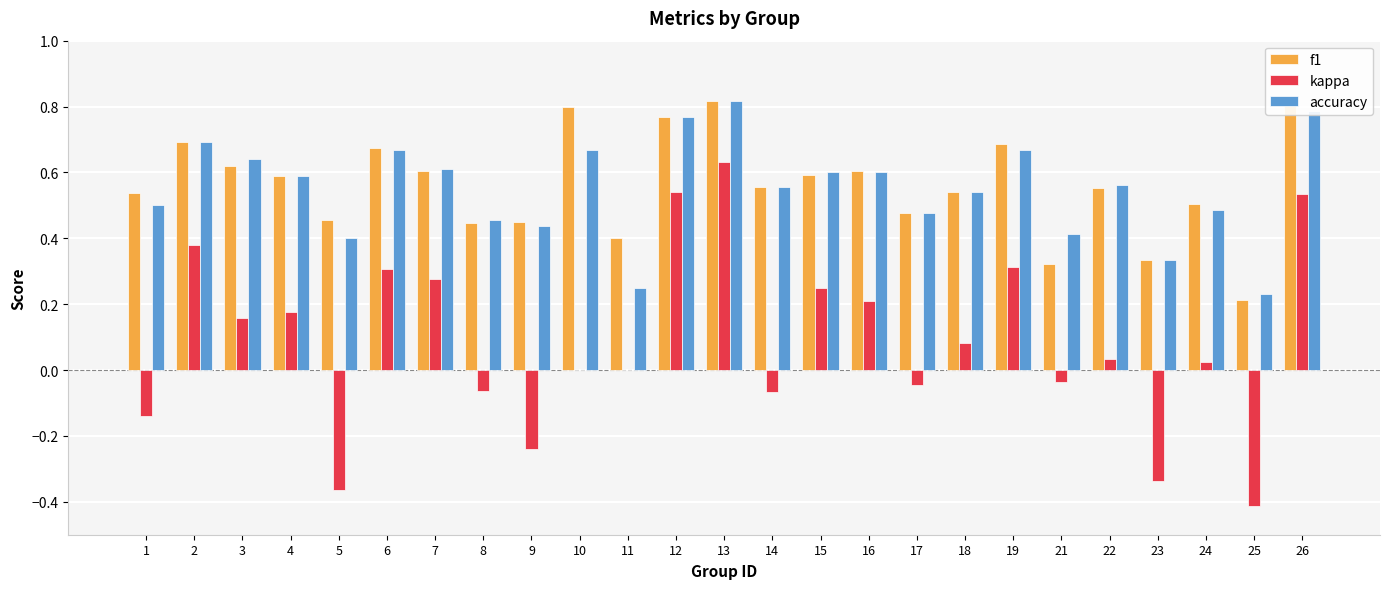

The f1 series shows 0.1 at 8. True or false?

False